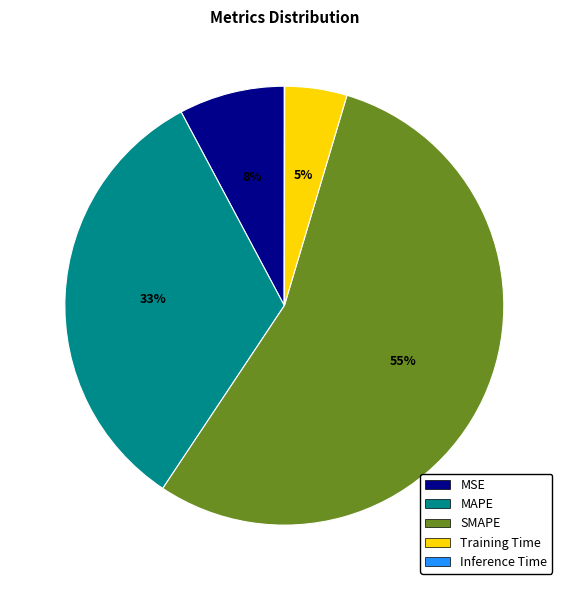

The MSE slice represents 1% of the pie. True or false?

False